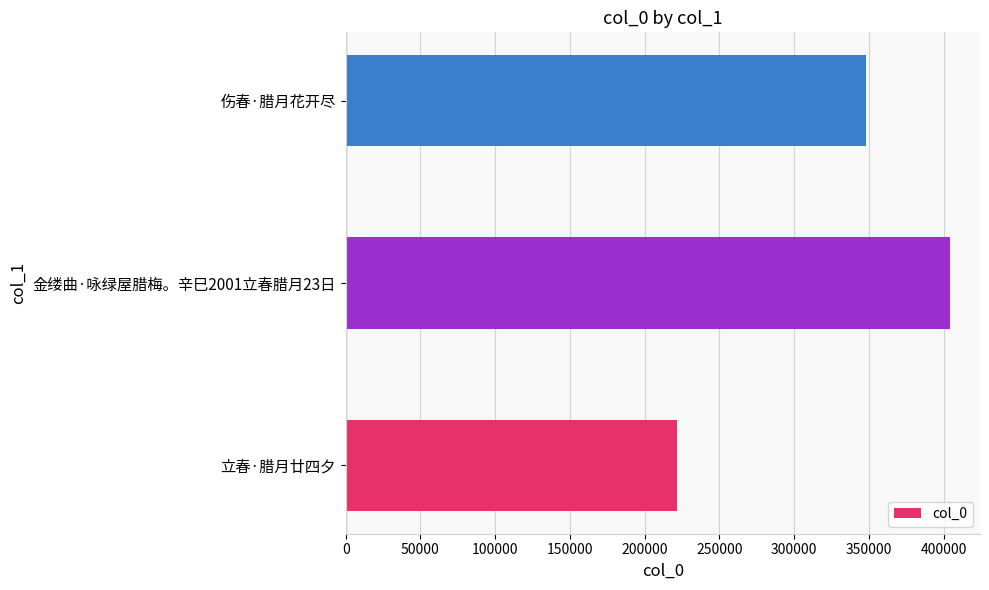

Reading top to bottom, list all the values displayed in this chart.

伤春·腊月花开尽=348272	金缕曲·咏绿屋腊梅。辛巳2001立春腊月23日=404032	立春·腊月廿四夕=221342